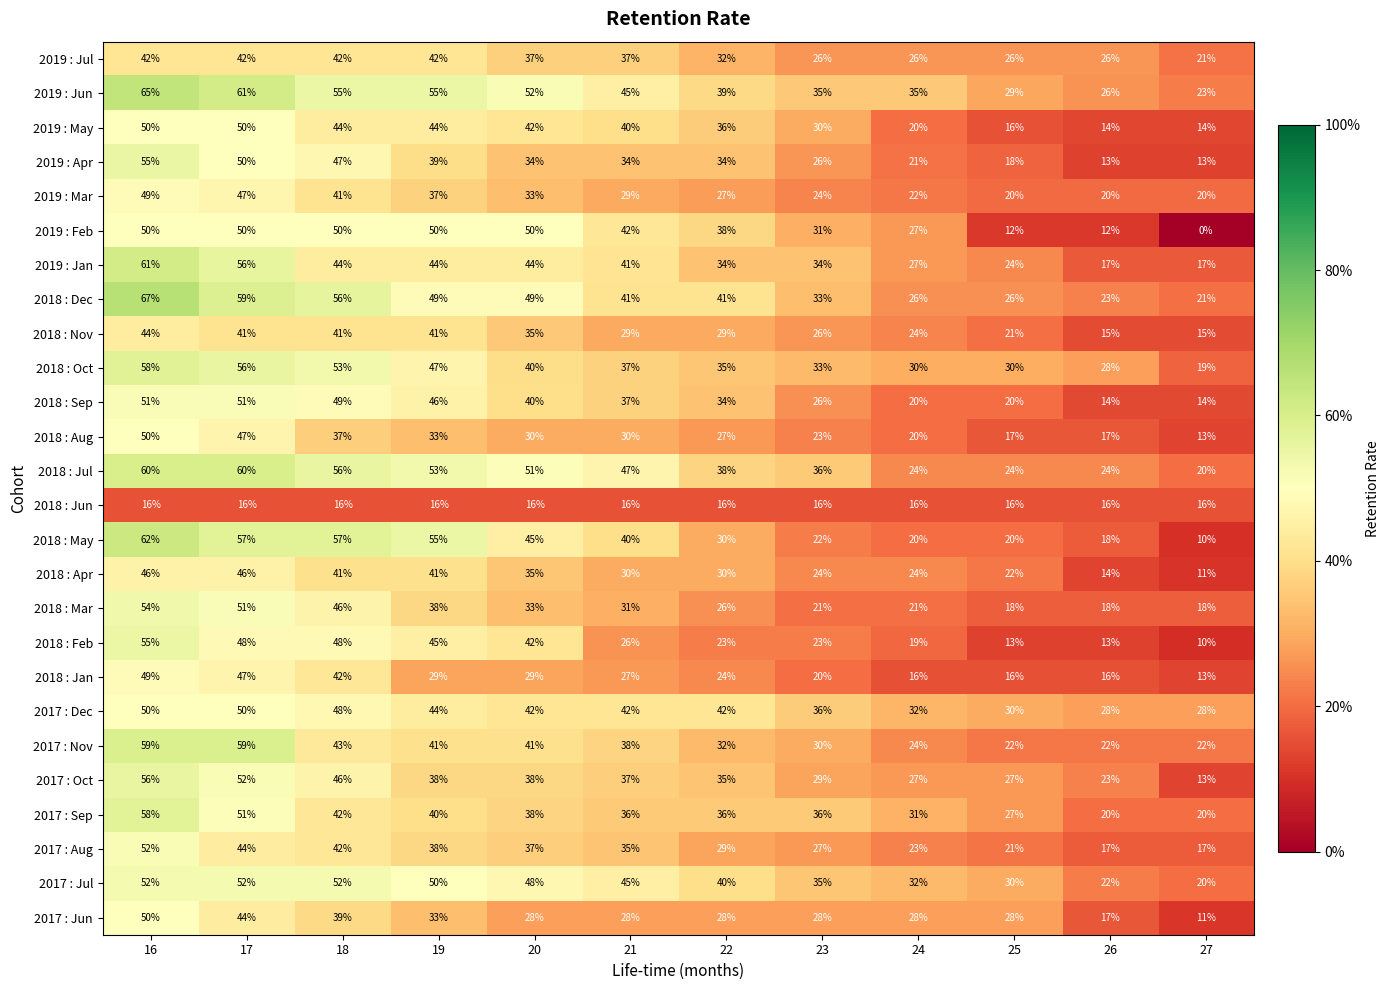

The value of 2018 : Aug at 21 is 51. True or false?

False